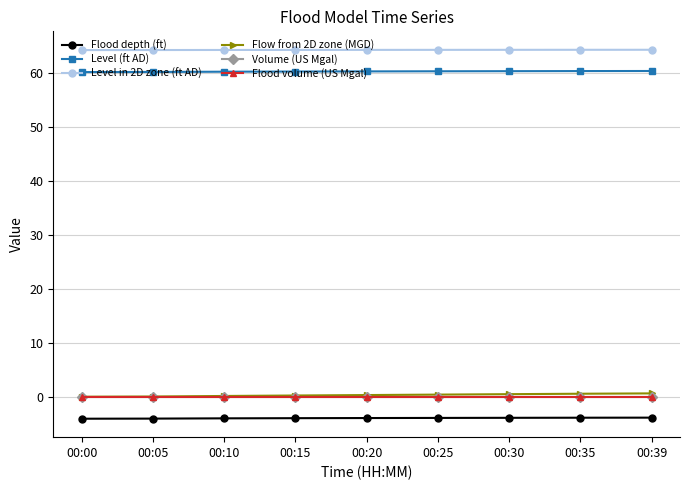

True or false: Level in 2D zone (ft AD) and Level (ft AD) intersect in this chart.

False